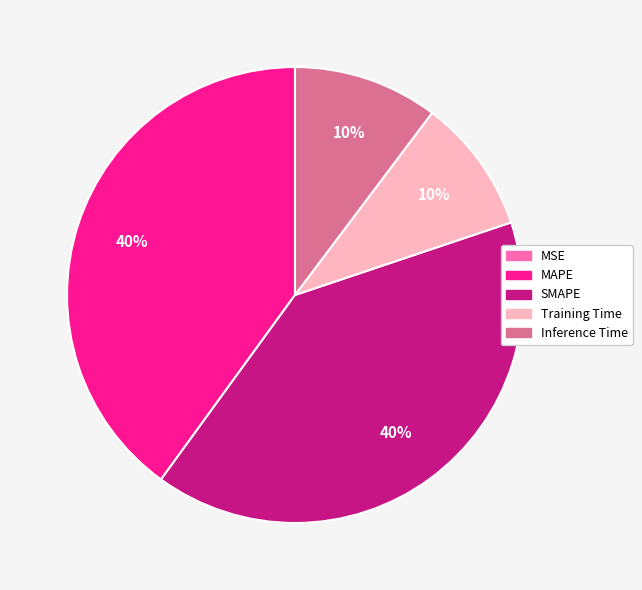

Is SMAPE the majority of the pie?

No